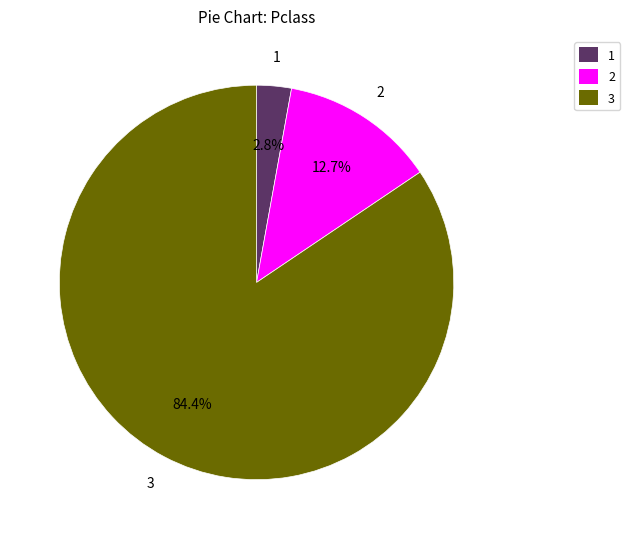

What portion of the pie excludes 2?

87.3%